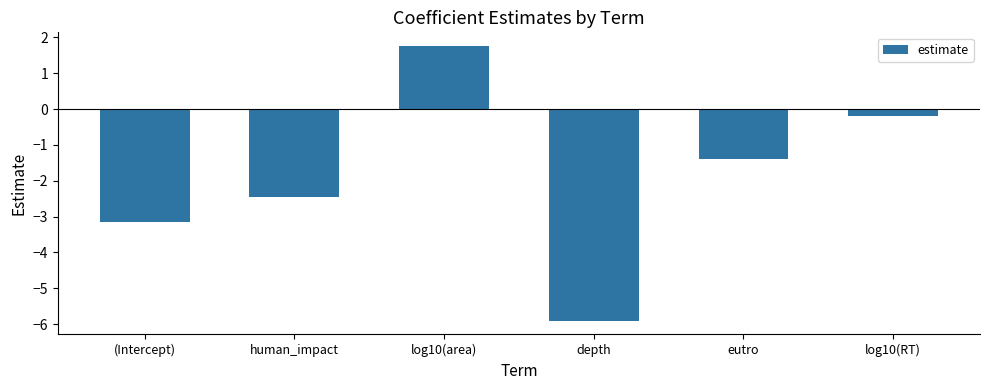

Rank the categories by value from lowest to highest.

depth, (Intercept), human_impact, eutro, log10(RT), log10(area)